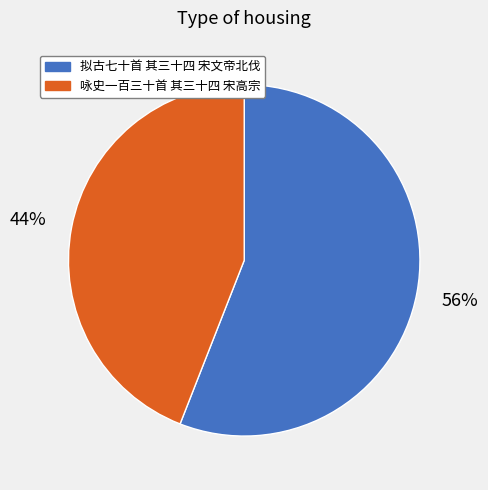

Which slice is the largest?

拟古七十首 其三十四 宋文帝北伐